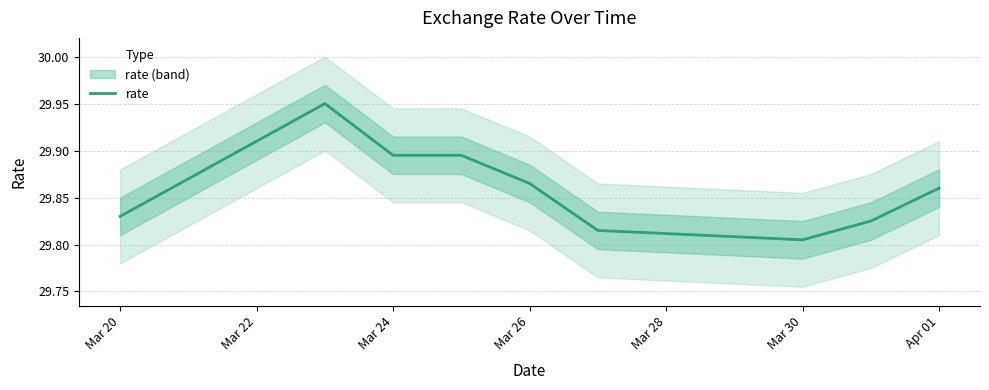

Is it true that rate equals 7.8 at Apr 01?

False